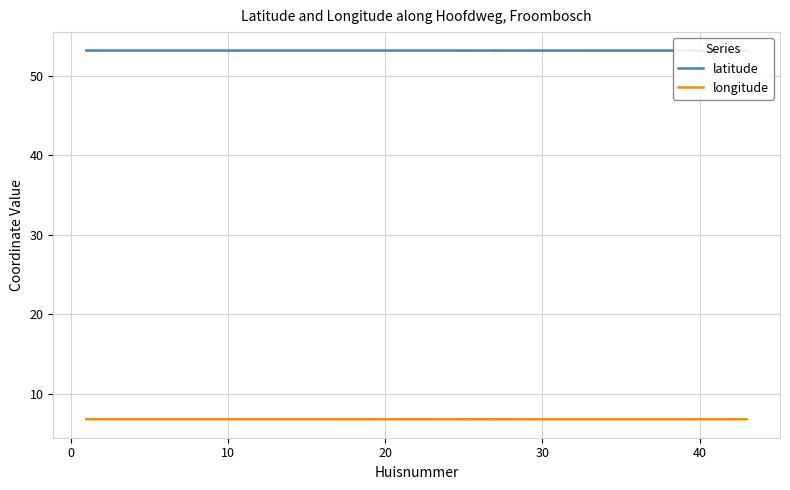

What is the approximate value of latitude at 10?

53.2